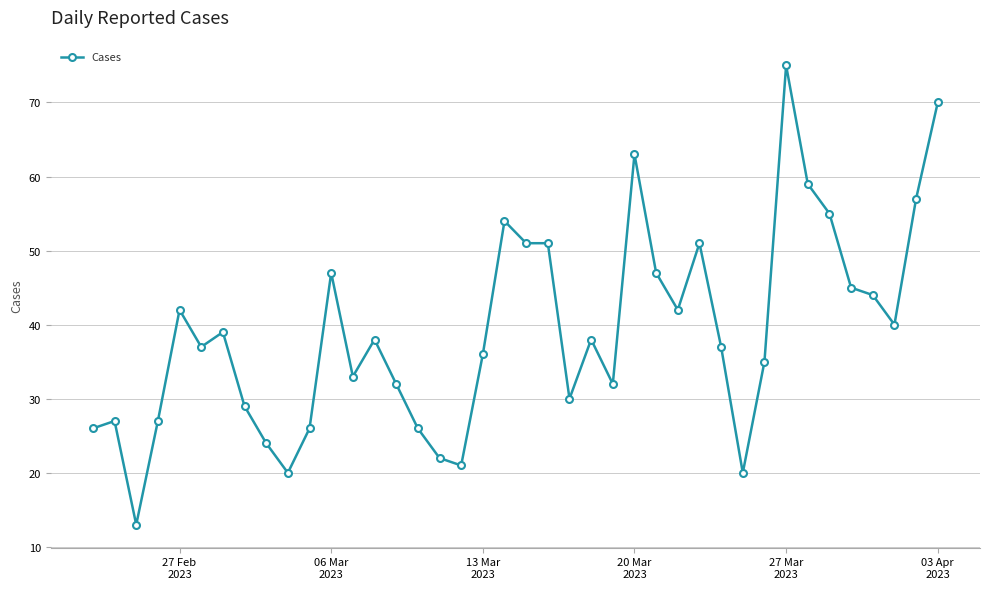

What is the smallest value displayed?

13